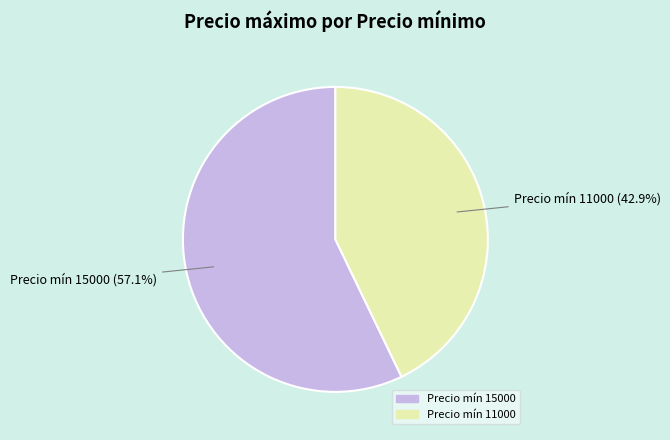

What is the majority slice?

Precio mín 15000